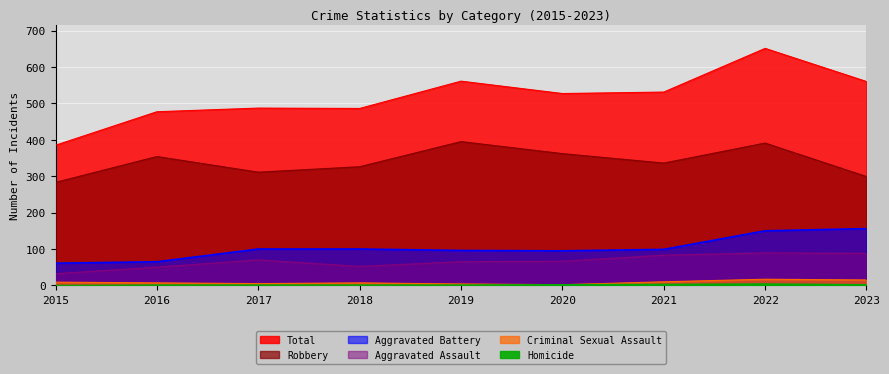

Which series has the largest range (max minus min)?

Total